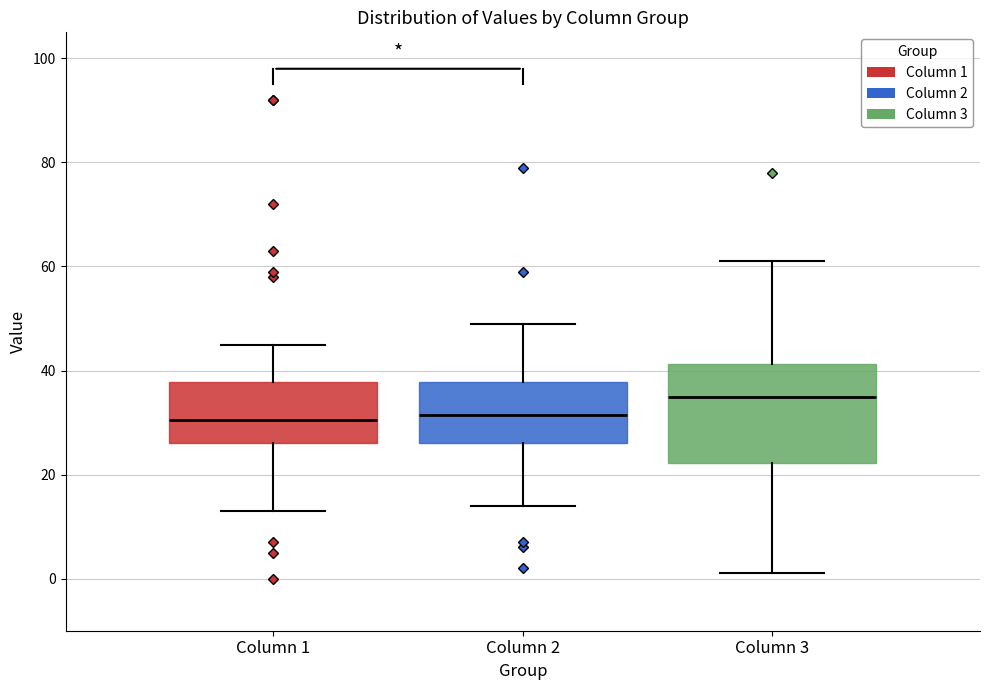

Reading left to right, read every box against the y-axis: the position of its median line, the range the box covers, and the ends of its whiskers. The values are not printed on the chart, so give them approximately, as read against the axis.

Column 1: median 30, box 26 to 38, whiskers 14 to 46
Column 2: median 32, box 26 to 38, whiskers 14 to 50
Column 3: median 36, box 22 to 42, whiskers 2 to 62